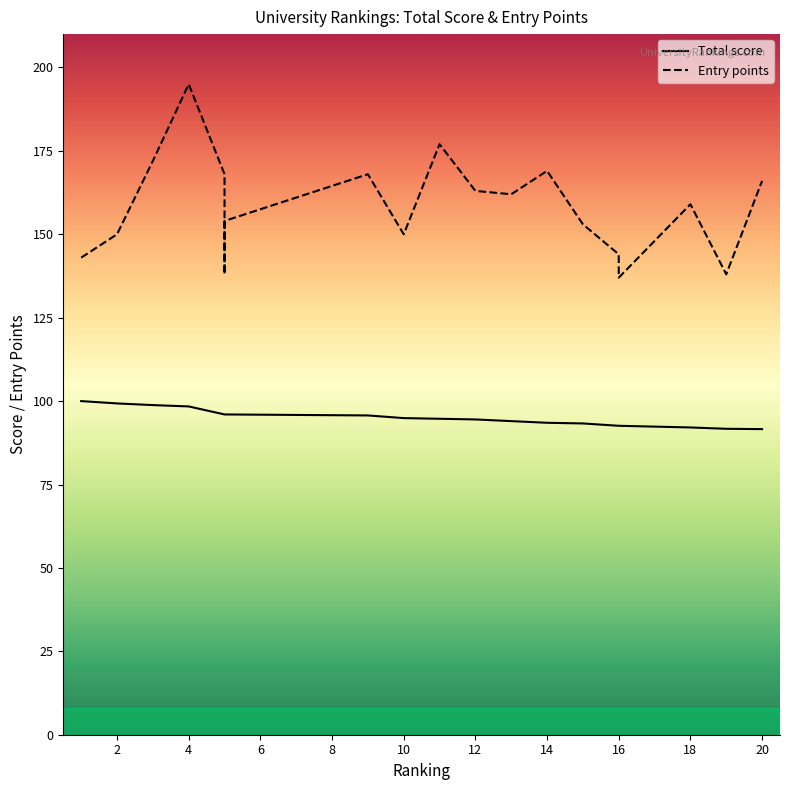

True or false: Total score has a value of 20.1 at 12.

False